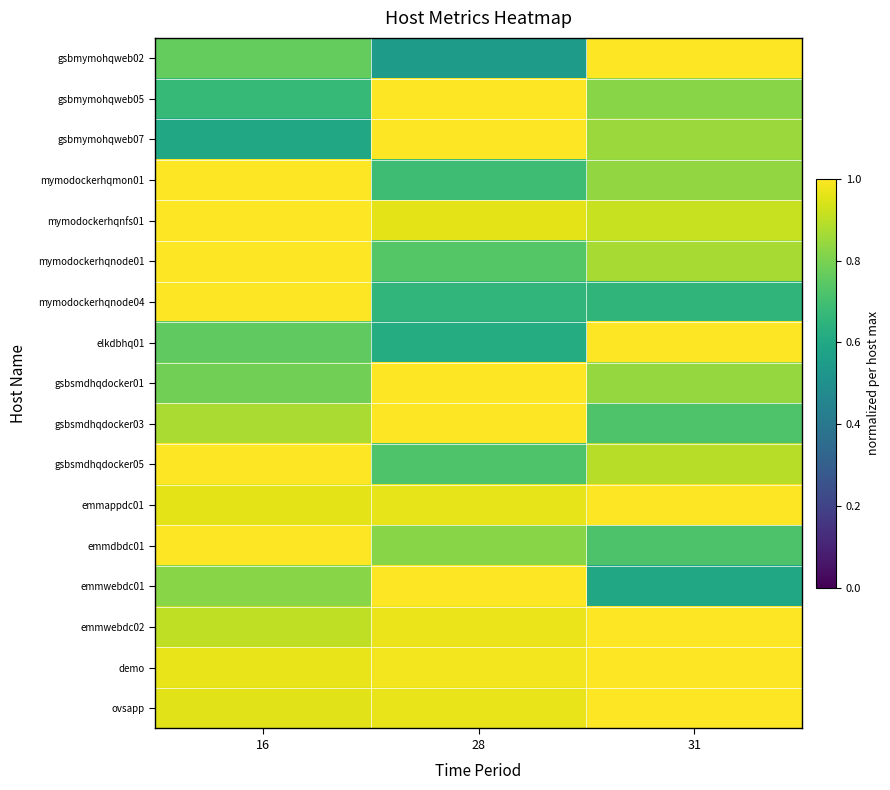

Reading left to right, list all the values displayed in this chart.

gsbmymohqweb02: 16=0.8	28=0.5	31=1.0
gsbmymohqweb05: 16=0.7	28=1.0	31=0.8
gsbmymohqweb07: 16=0.6	28=1.0	31=0.8
mymodockerhqmon01: 16=1.0	28=0.7	31=0.8
mymodockerhqnfs01: 16=1.0	28=1.0	31=0.9
mymodockerhqnode01: 16=1.0	28=0.7	31=0.9
mymodockerhqnode04: 16=1.0	28=0.7	31=0.7
elkdbhq01: 16=0.8	28=0.6	31=1.0
gsbsmdhqdocker01: 16=0.8	28=1.0	31=0.8
gsbsmdhqdocker03: 16=0.9	28=1.0	31=0.7
gsbsmdhqdocker05: 16=1.0	28=0.7	31=0.9
emmappdc01: 16=1.0	28=1.0	31=1.0
emmdbdc01: 16=1.0	28=0.8	31=0.7
emmwebdc01: 16=0.8	28=1.0	31=0.6
emmwebdc02: 16=0.9	28=1.0	31=1.0
demo: 16=1.0	28=1.0	31=1.0
ovsapp: 16=1.0	28=1.0	31=1.0